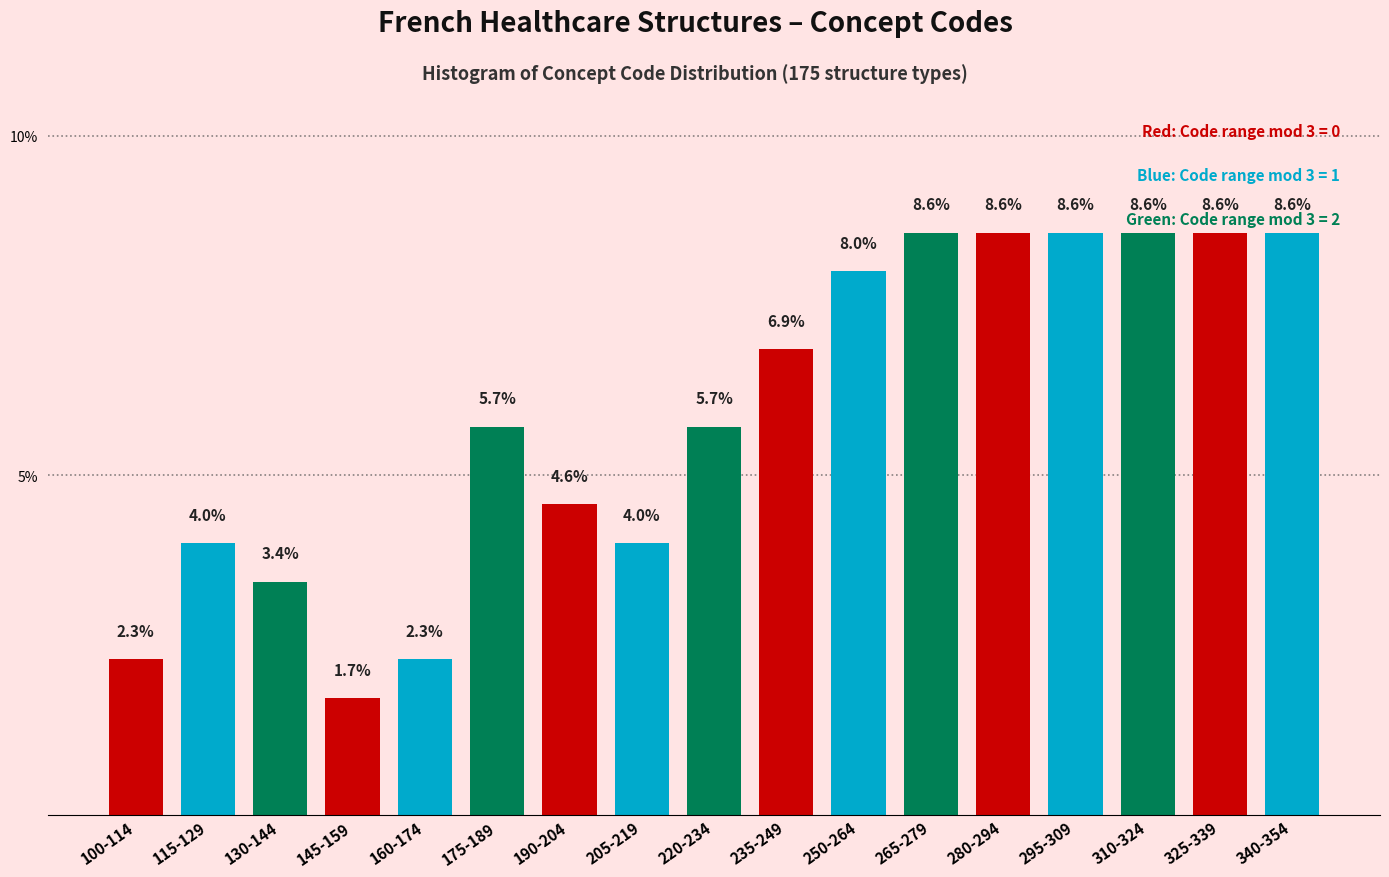

Reading left to right, list all the values displayed in this chart.

100-114=2.3	115-129=4.0	130-144=3.4	145-159=1.7	160-174=2.3	175-189=5.7	190-204=4.6	205-219=4.0	220-234=5.7	235-249=6.9	250-264=8.0	265-279=8.6	280-294=8.6	295-309=8.6	310-324=8.6	325-339=8.6	340-354=8.6